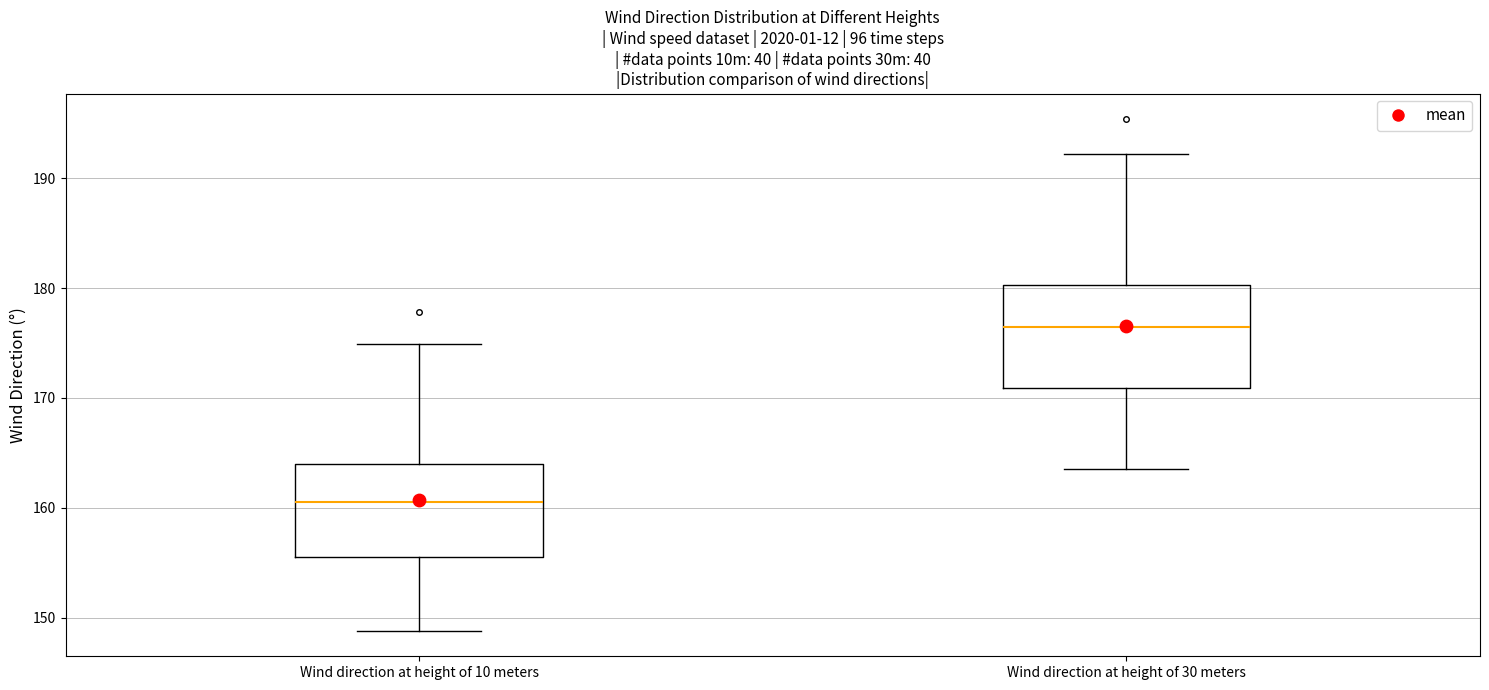

Which box has the lowest median line?

Wind direction at height of 10 meters